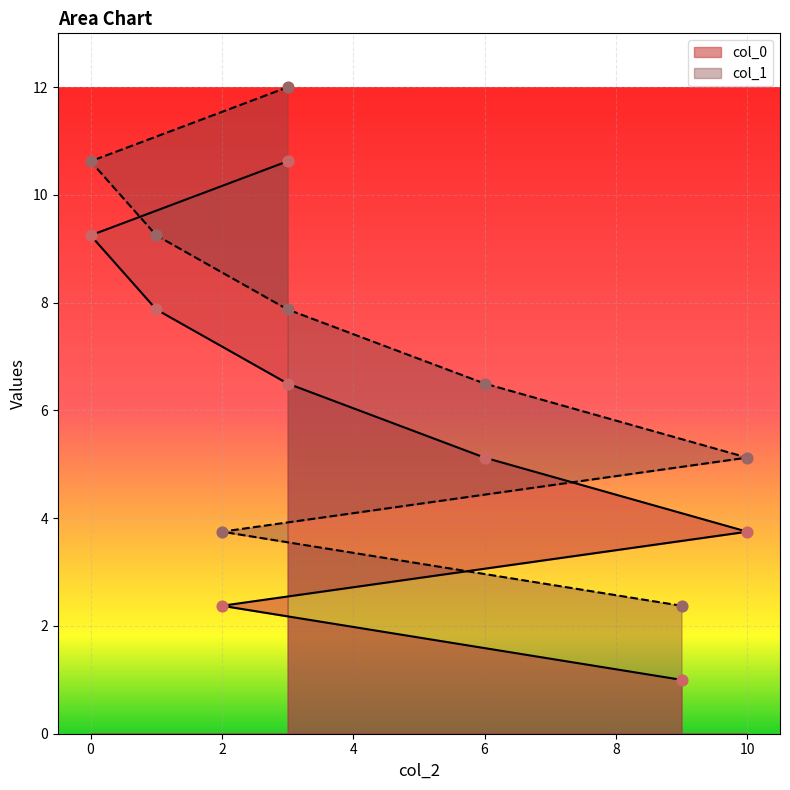

At which category is the sum across all series the highest?

3